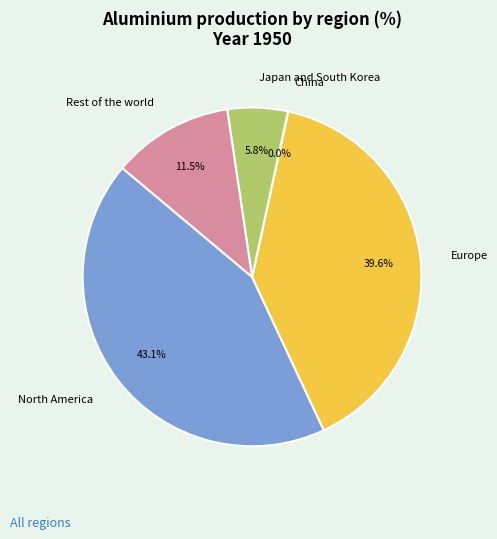

What percentage is NOT represented by Rest of the world?

88.5%